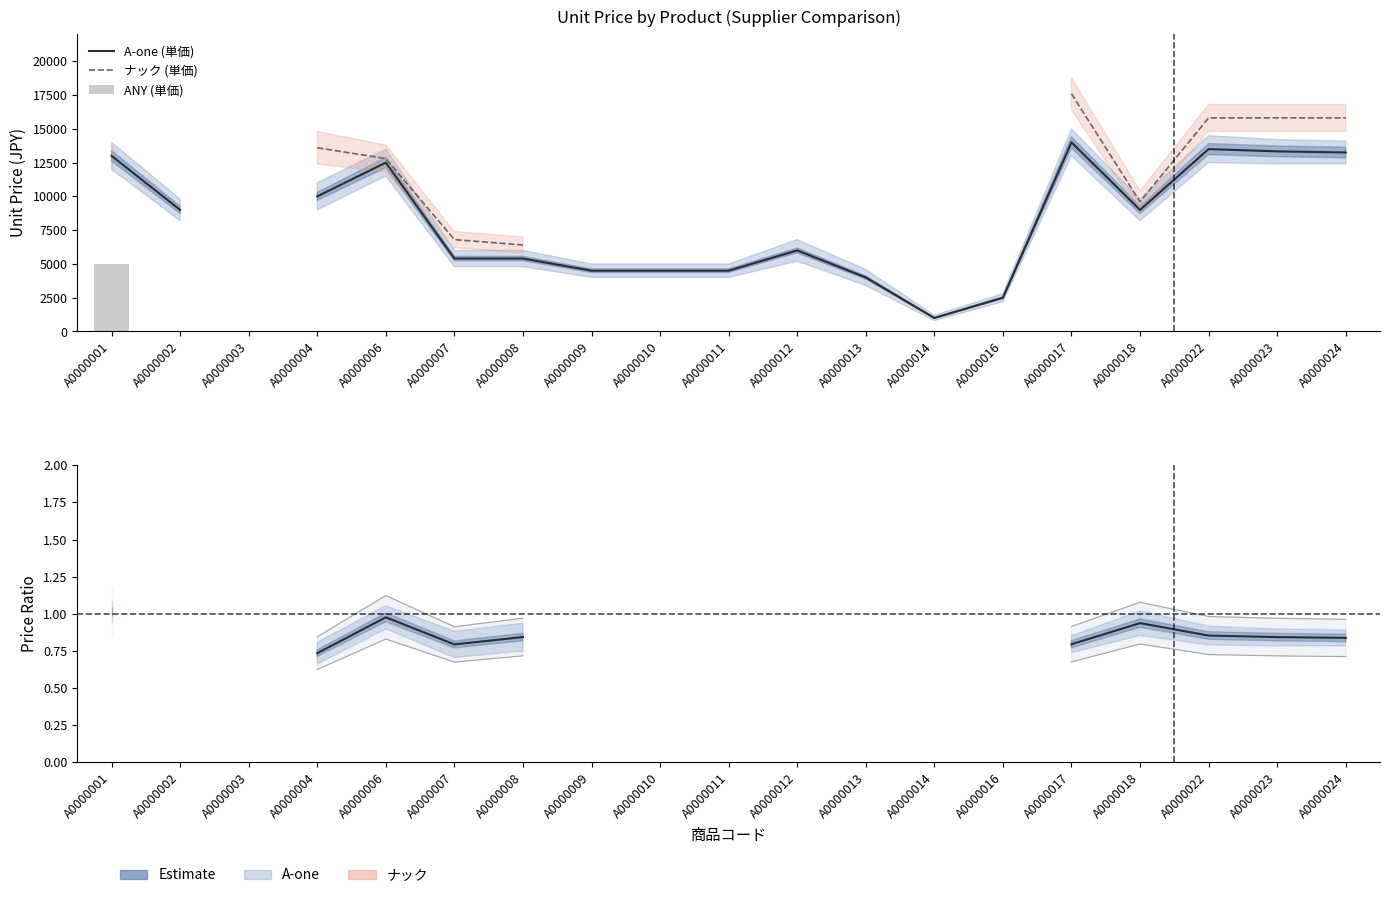

What is the total value across all series at A0000024?

29060.8